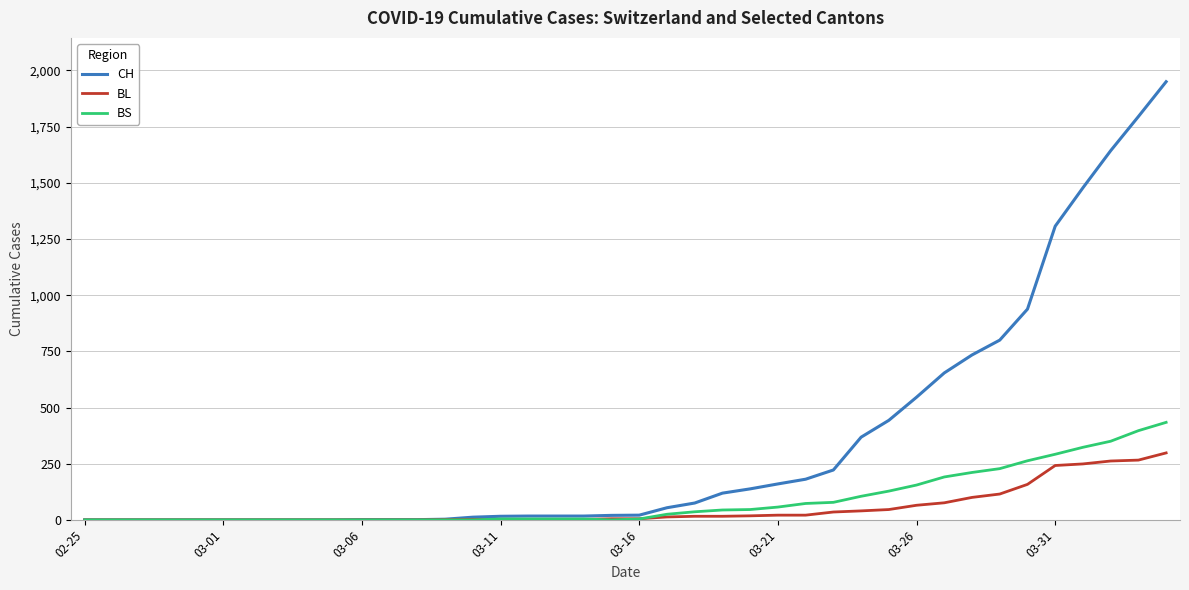

What is the difference between the maximum and minimum values in the BS series?

434